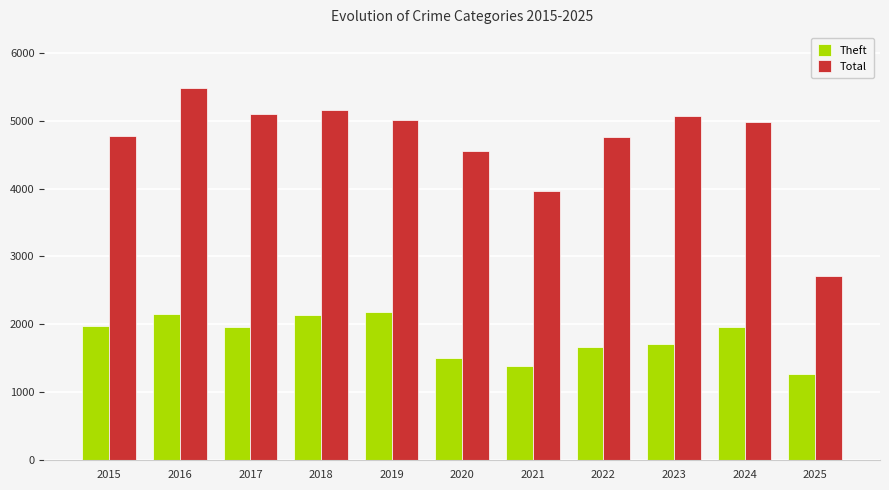

Which category has the lowest value in the Theft series?

2025